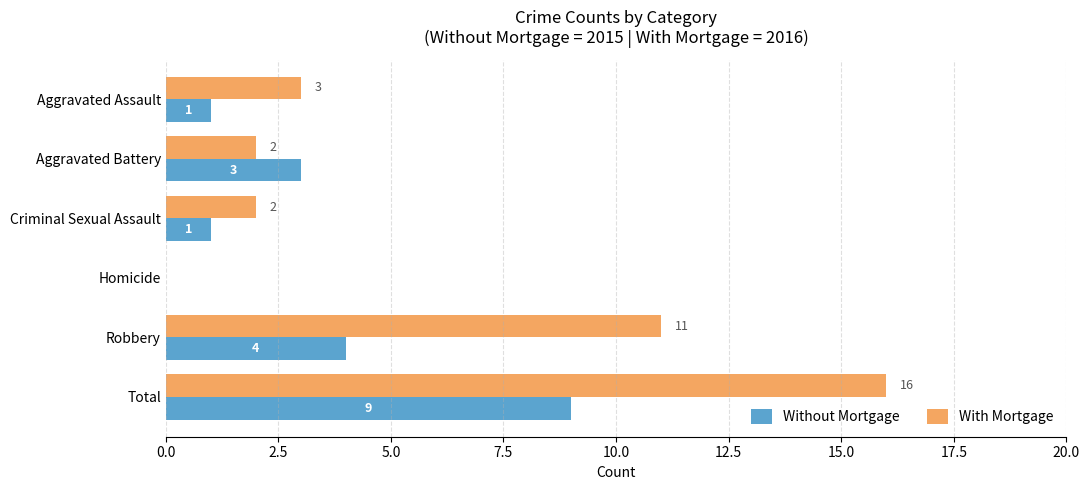

The value of Without Mortgage at Aggravated Assault is 1. True or false?

True